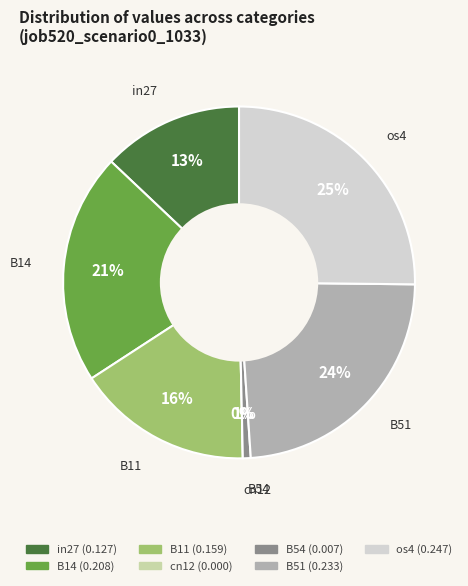

What portion of the pie excludes B51?

76.2%